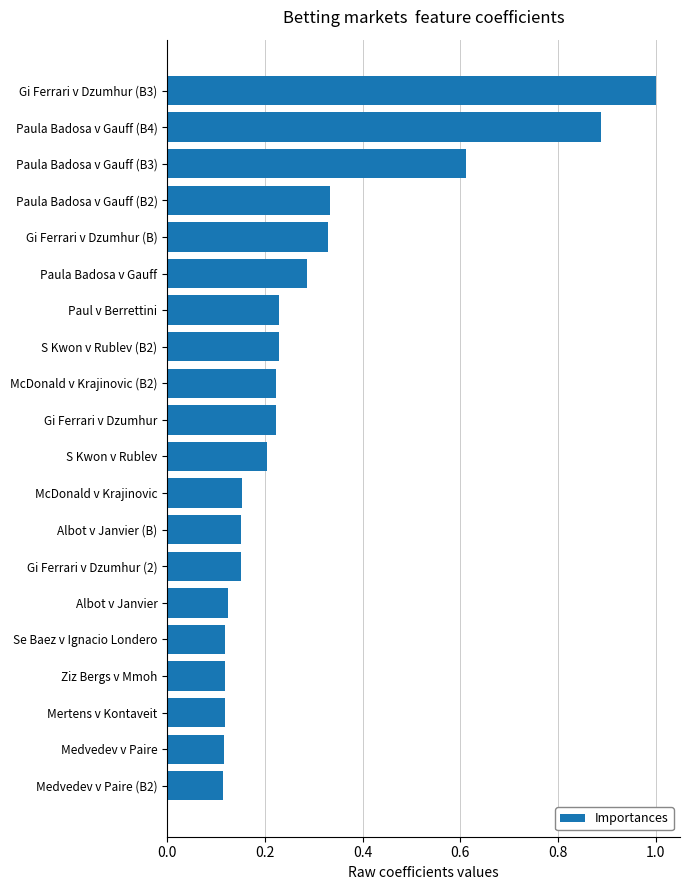

Is it true that the value at Gi Ferrari v Dzumhur (B3) is 1.0?

True